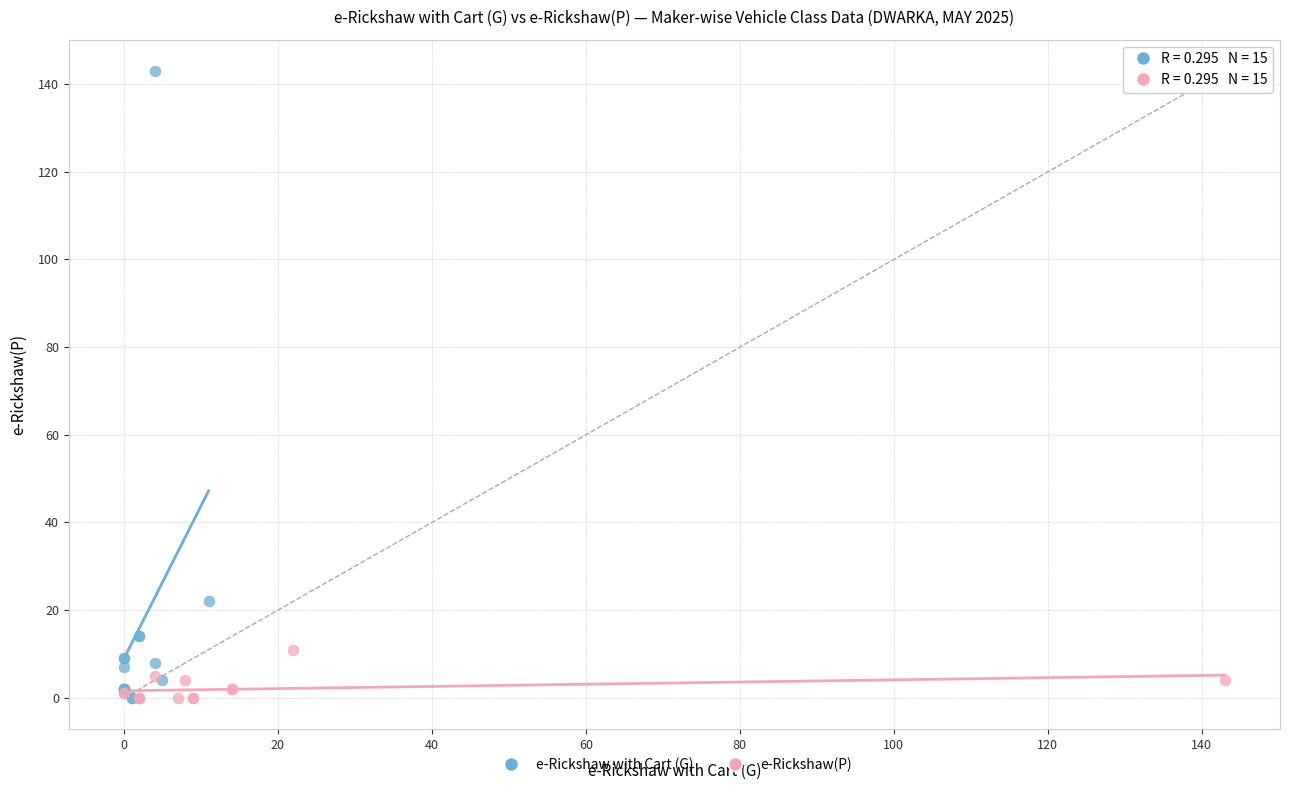

Which series has the widest spread of Y values?

e-Rickshaw with Cart (G)